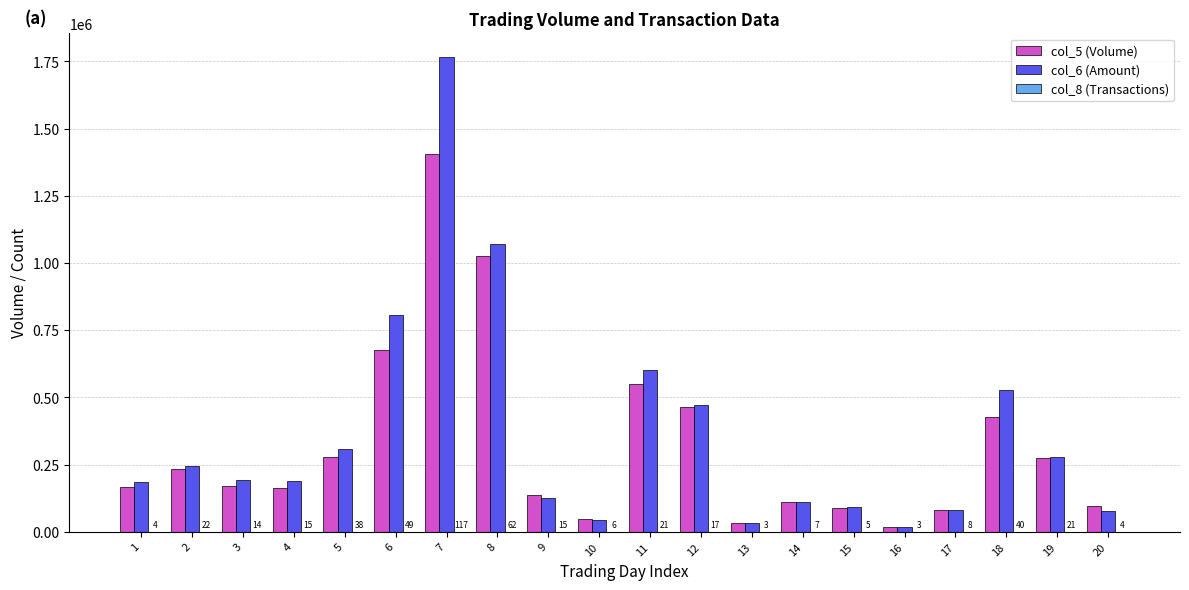

What is the greatest value displayed?

1766260